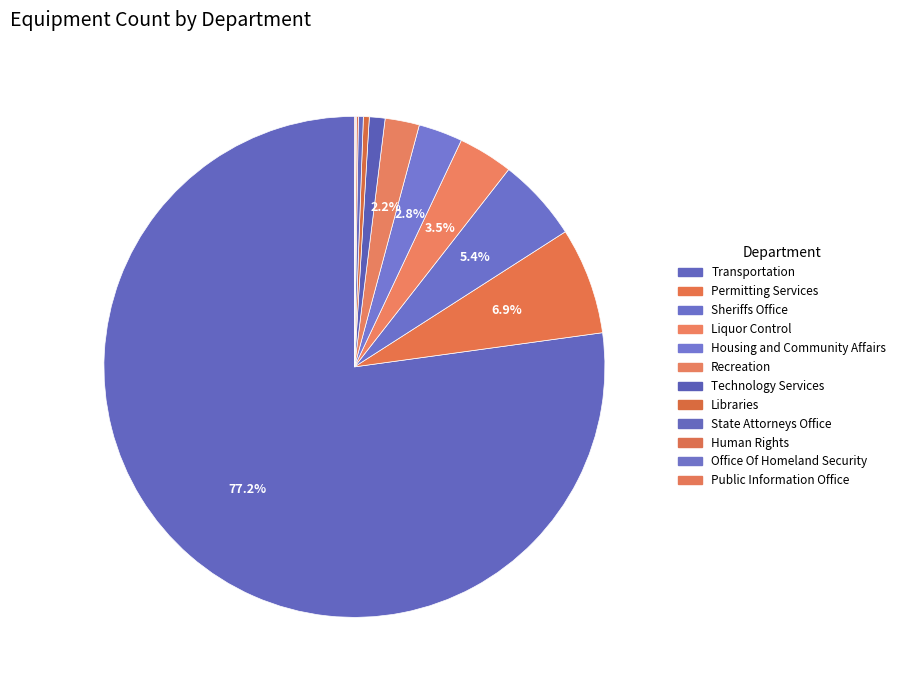

What is the change in value from Sheriffs Office to Office Of Homeland Security?

-84